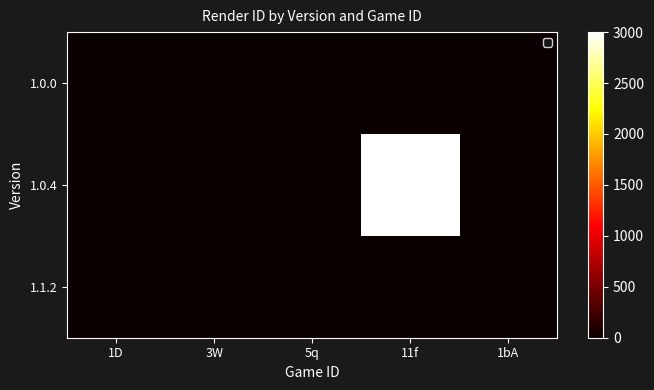

Which series changed the most between 1D and 5q?

1.0.0